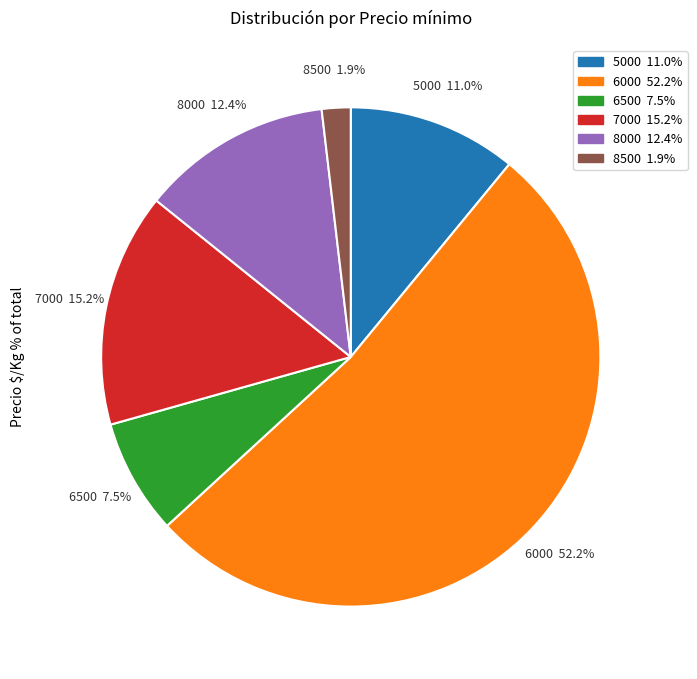

To the nearest percent, what is the average slice percentage?

17%